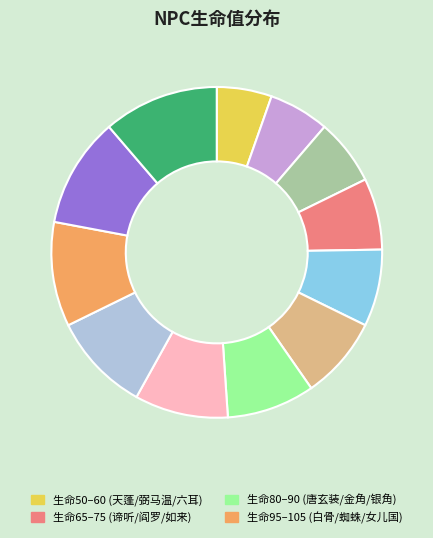

Is there any slice that represents more than half of the pie?

No